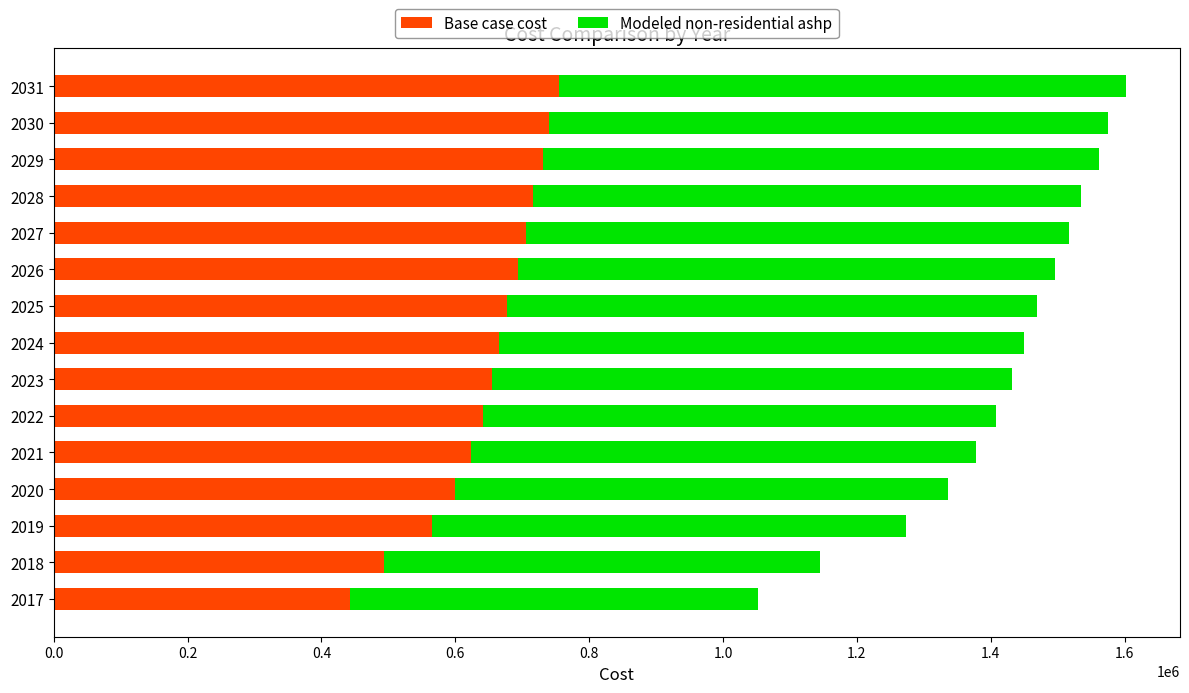

What is the total value across all series at 2028?

1534275.7